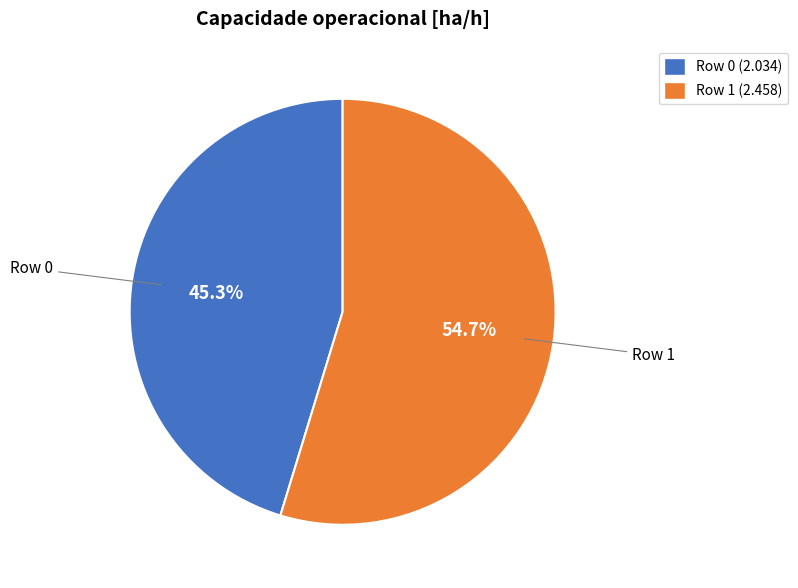

How many slices are in this pie chart?

2